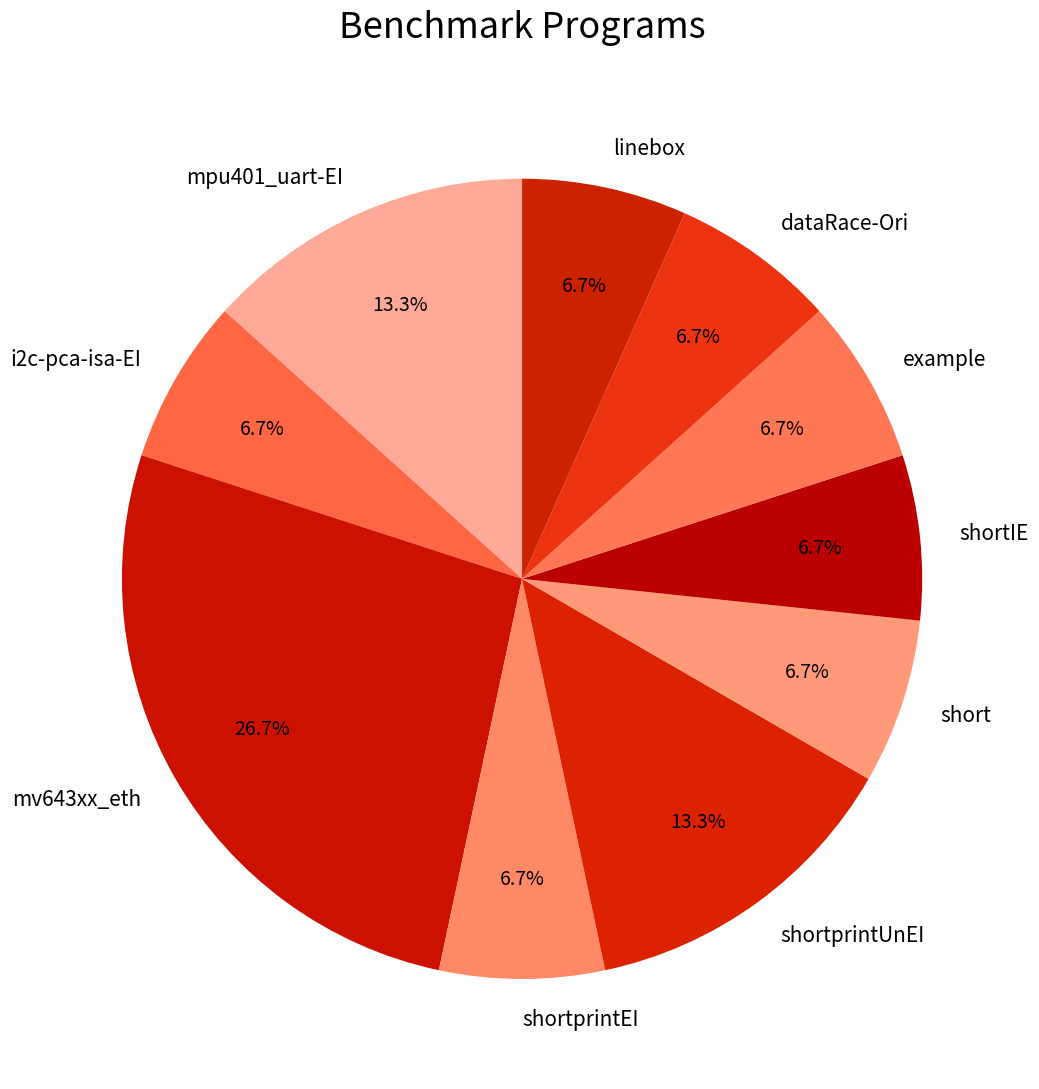

To the nearest percent, what is the difference between the mv643xx_eth and shortIE slice percentages?

20%